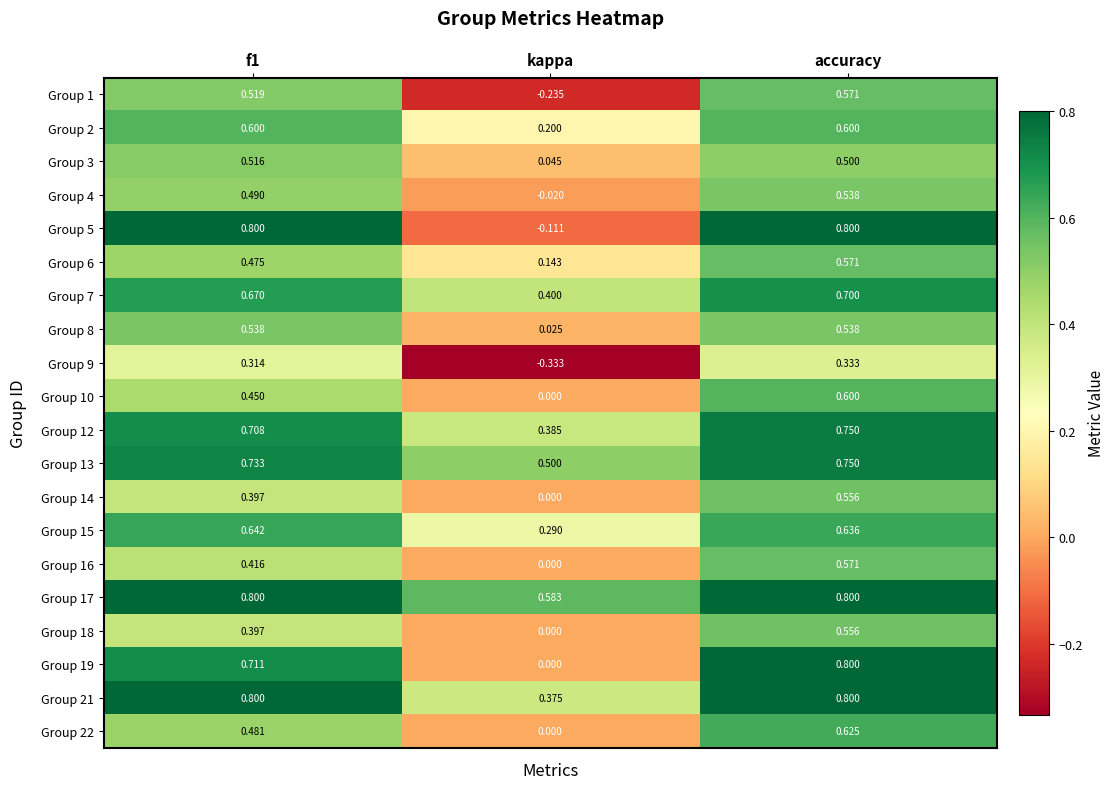

What is the difference between the highest and lowest values at f1?

0.5